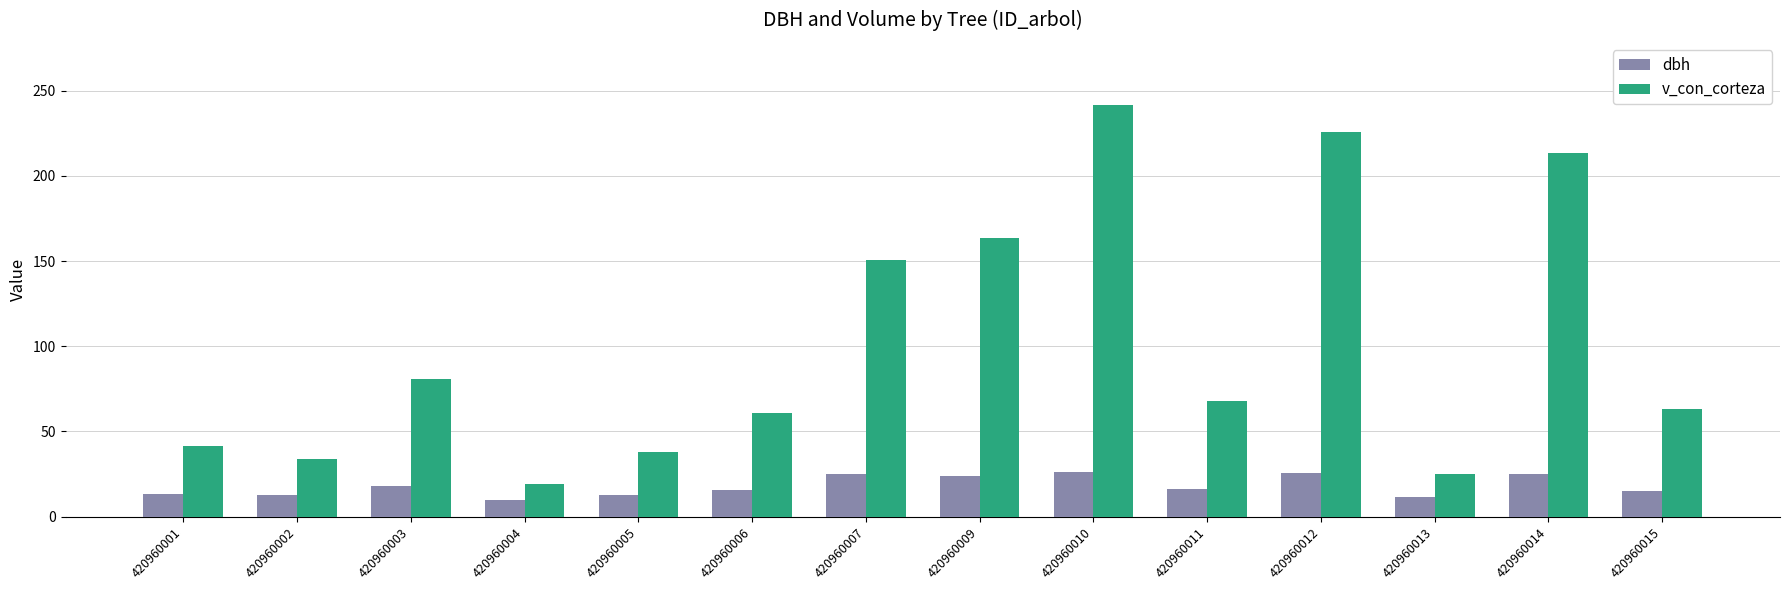

How many bars are there in total?

28